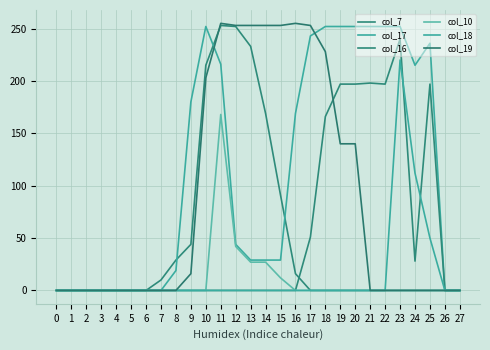

What is the maximum value shown in the chart?

255